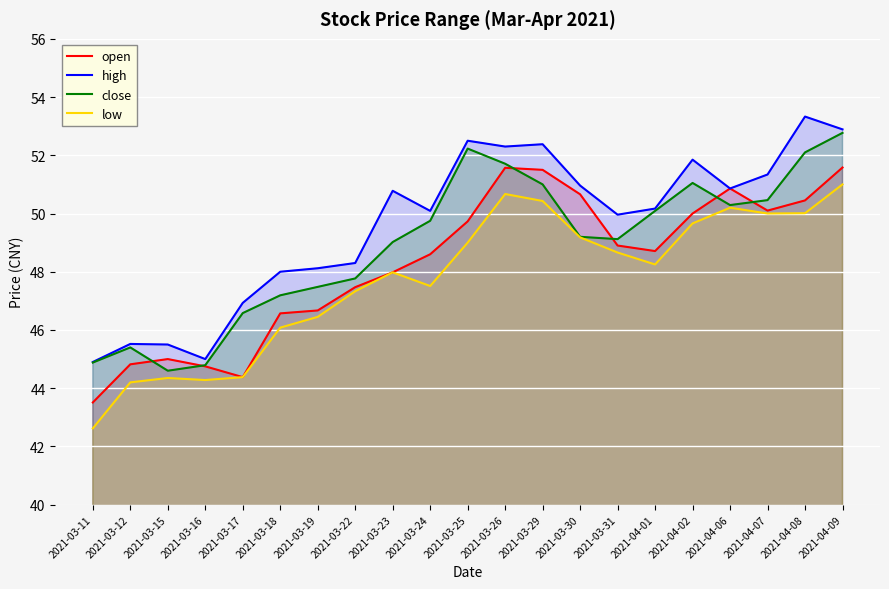

True or false: close and low cross at least once.

False